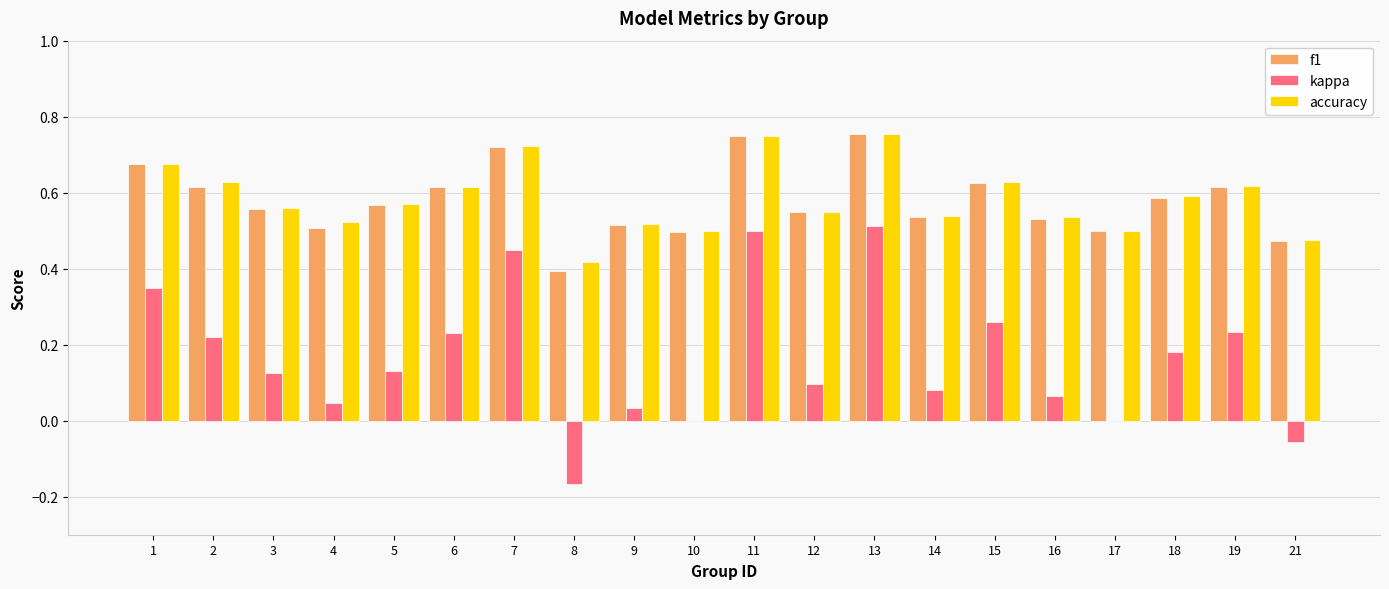

What is the sum of all kappa values?

3.3